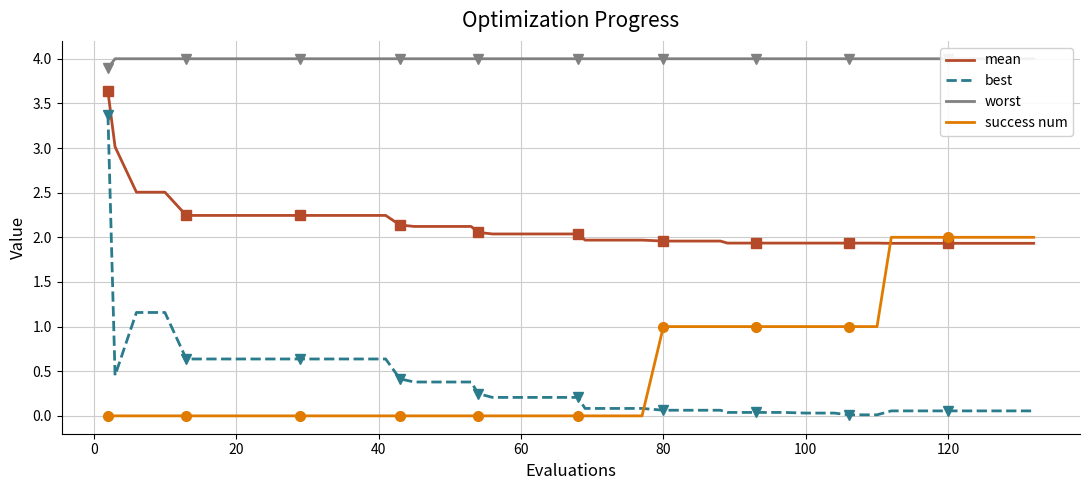

What is the lowest value of the mean series?

1.9